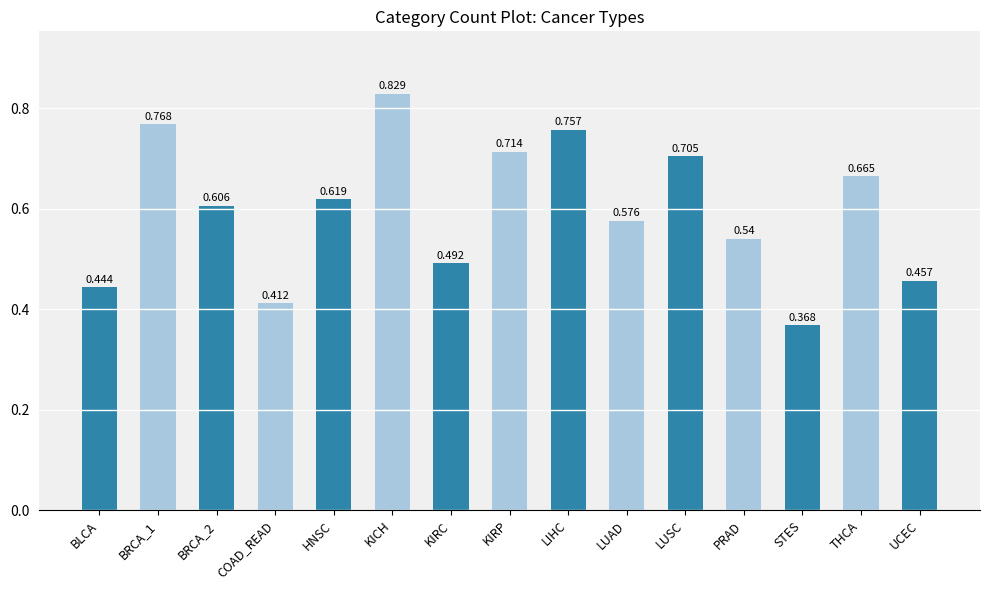

Which label corresponds to the smallest value in the chart?

STES